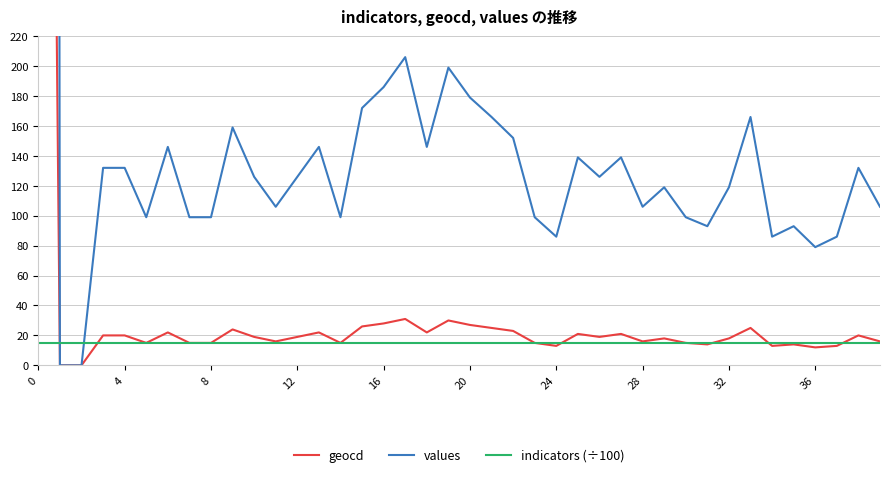

What is the sum of the indicators (÷100) values at 20 and 4?

30.1